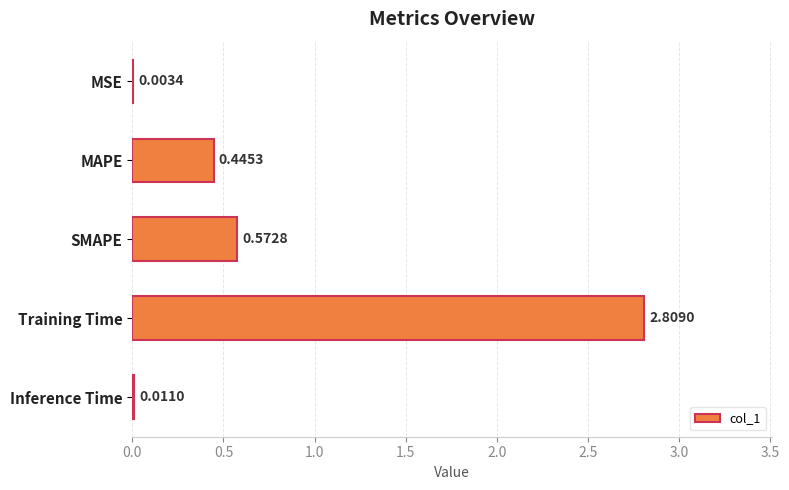

What is the change in value from MSE to SMAPE?

+0.6